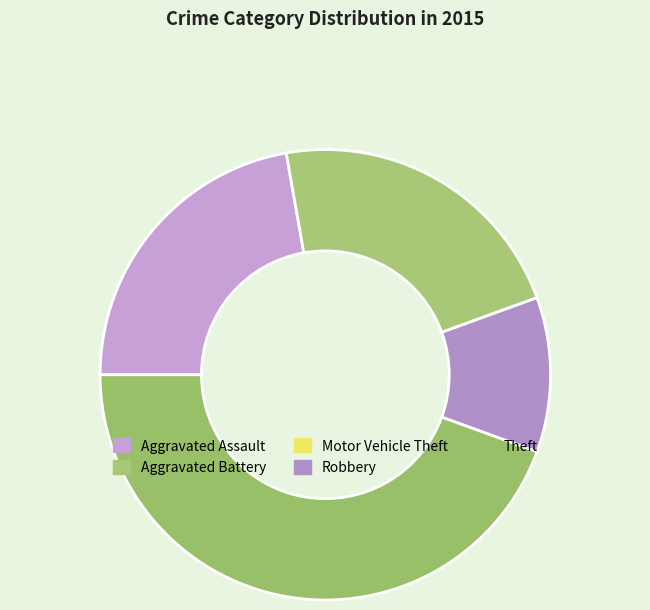

Is it true that Robbery is 11% of the pie?

True